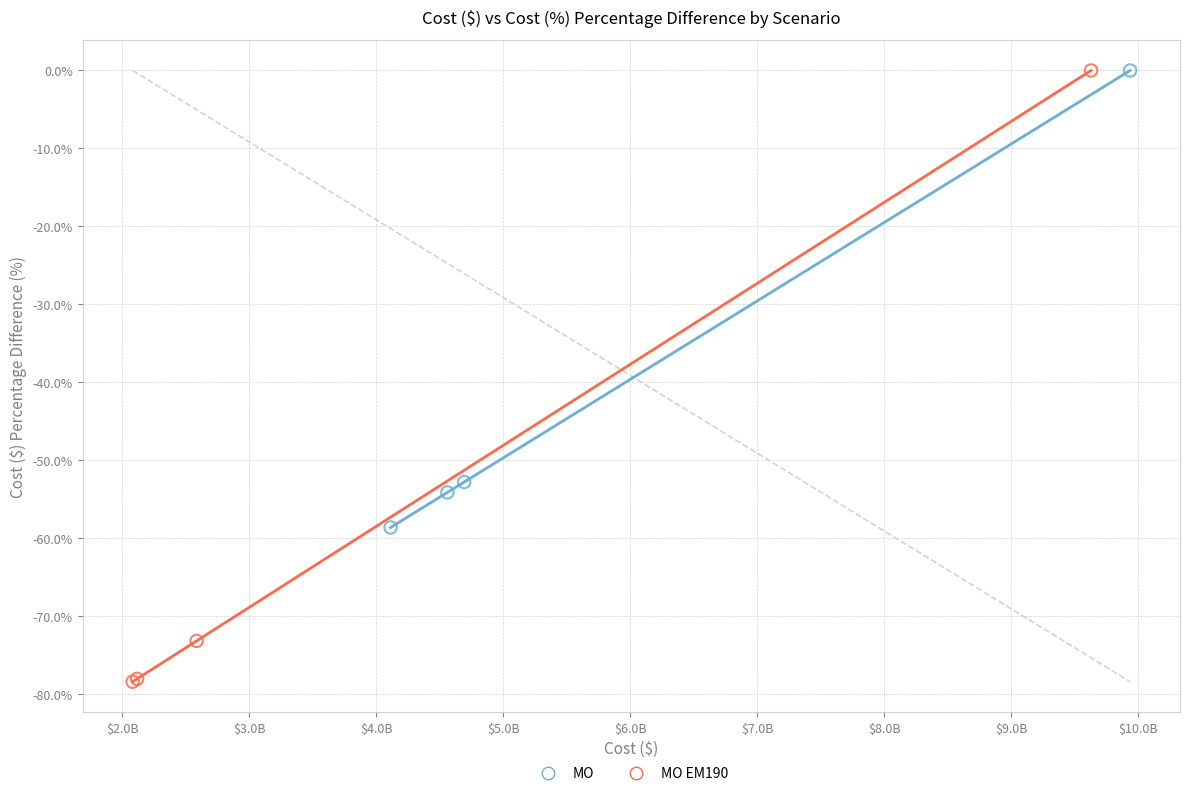

Which series reaches the minimum Y coordinate?

MO EM190